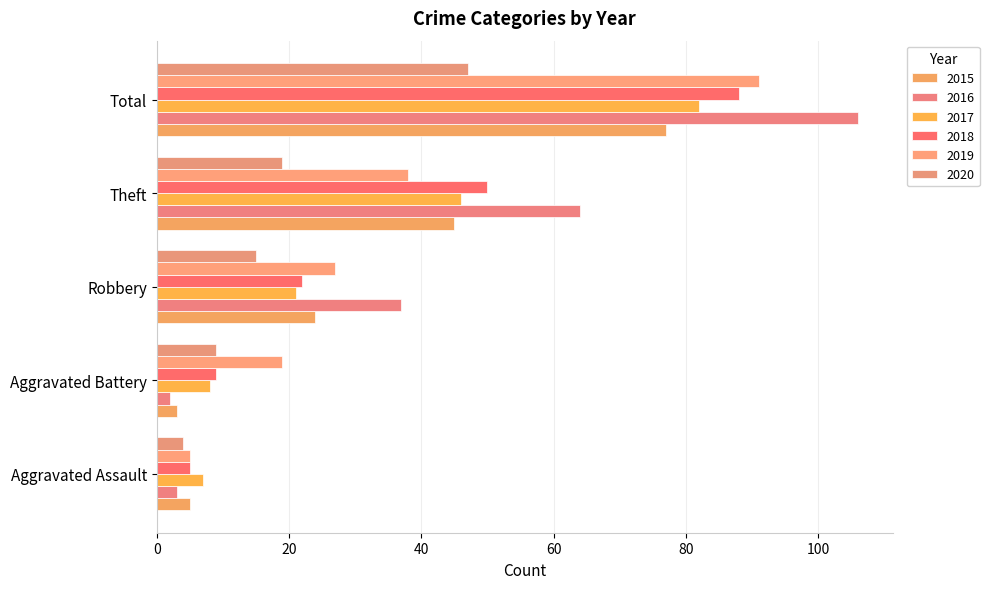

List the labels in order of 2017 value, largest first.

Total, Theft, Robbery, Aggravated Battery, Aggravated Assault